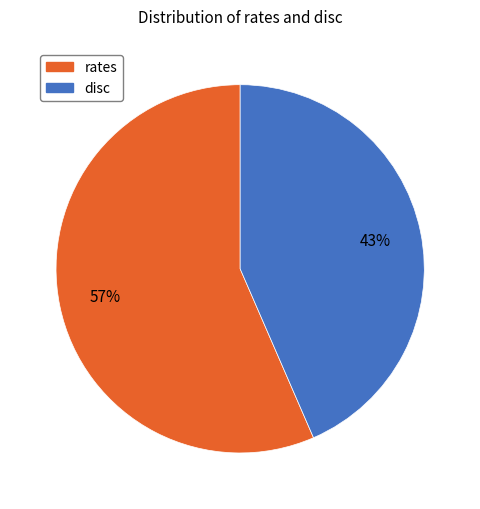

Do rates and disc together represent more than half of the pie?

Yes